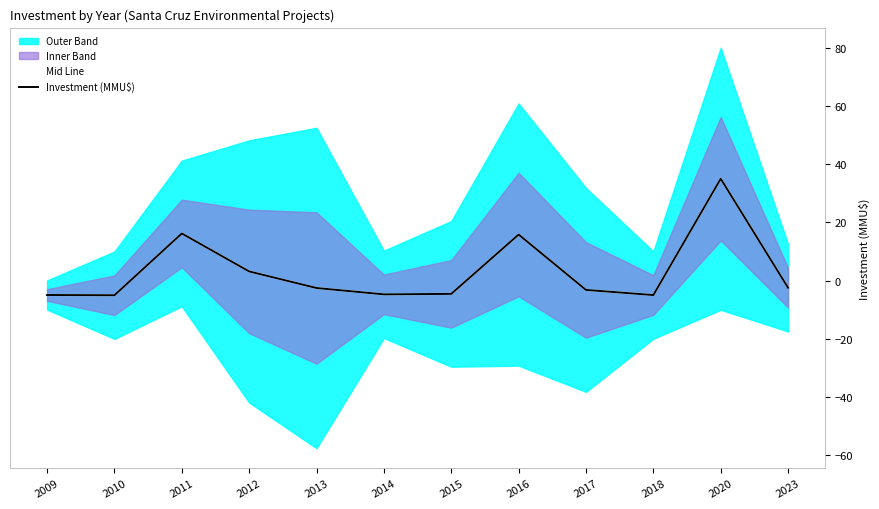

At which label does Mid Line reach its peak?

2020